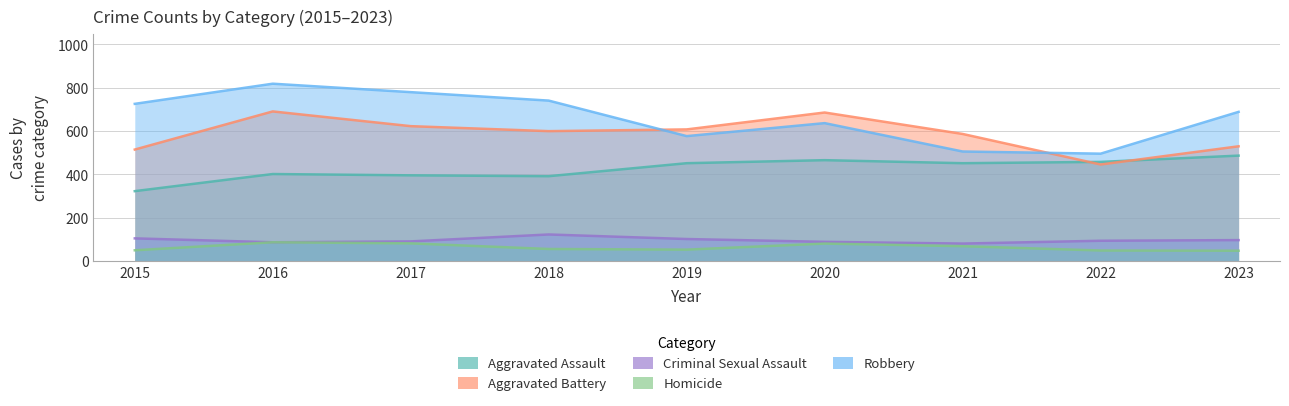

Which category has the lowest value across all series?

2023